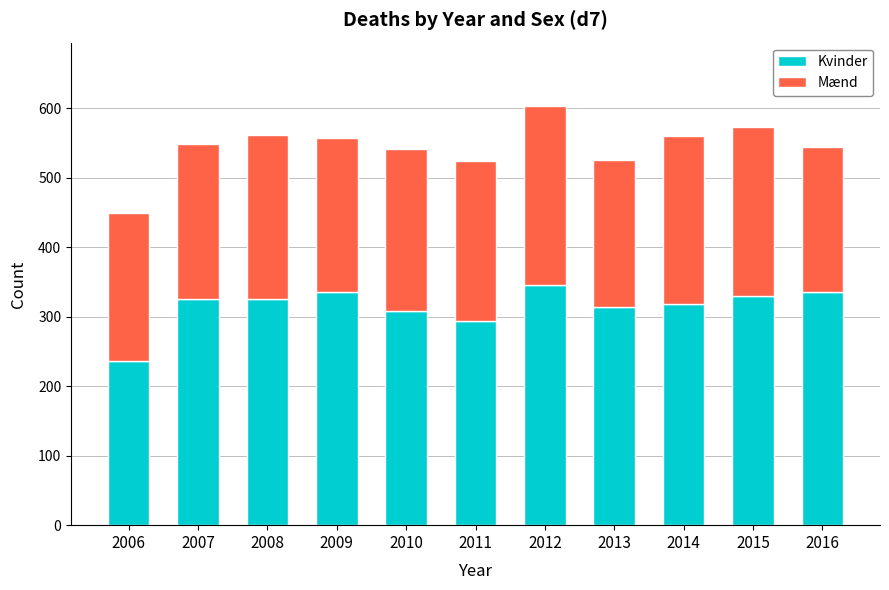

The value of Kvinder at 2011 is 294. True or false?

True